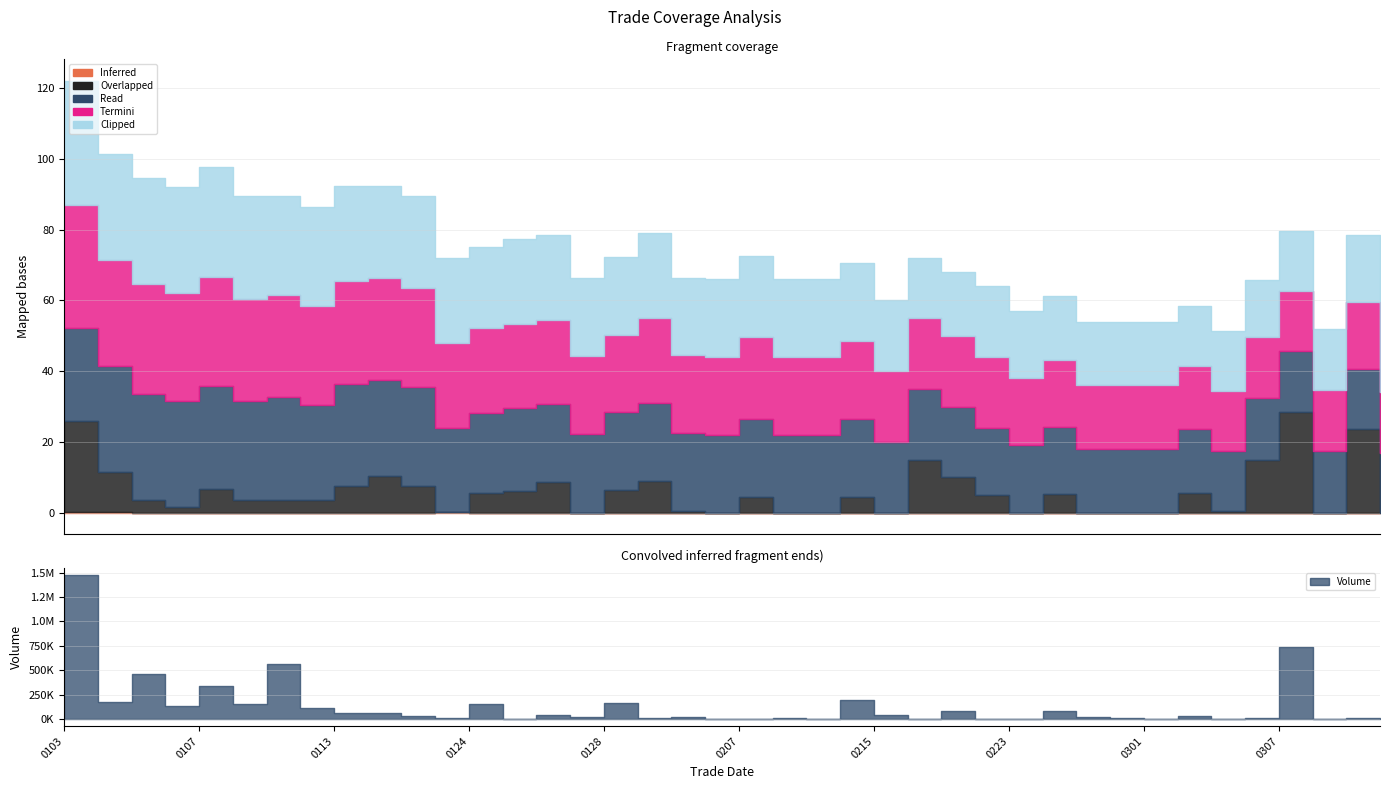

The Inferred series shows 0.0 at 20220126. True or false?

True